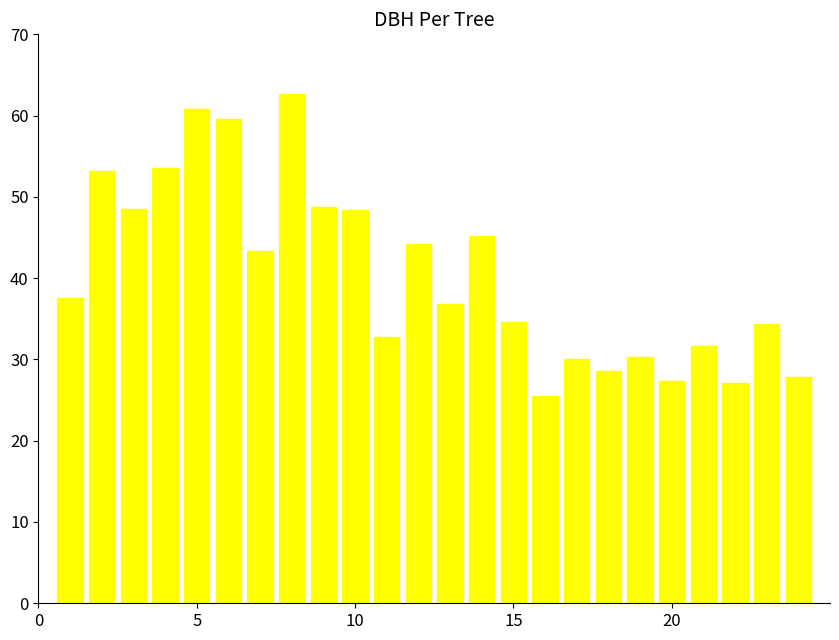

What is the smallest value displayed?

25.5